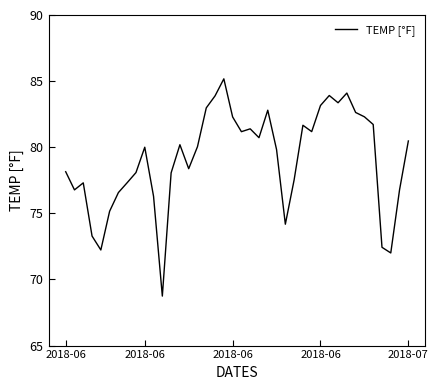

What is the difference between the maximum and minimum values?

16.4